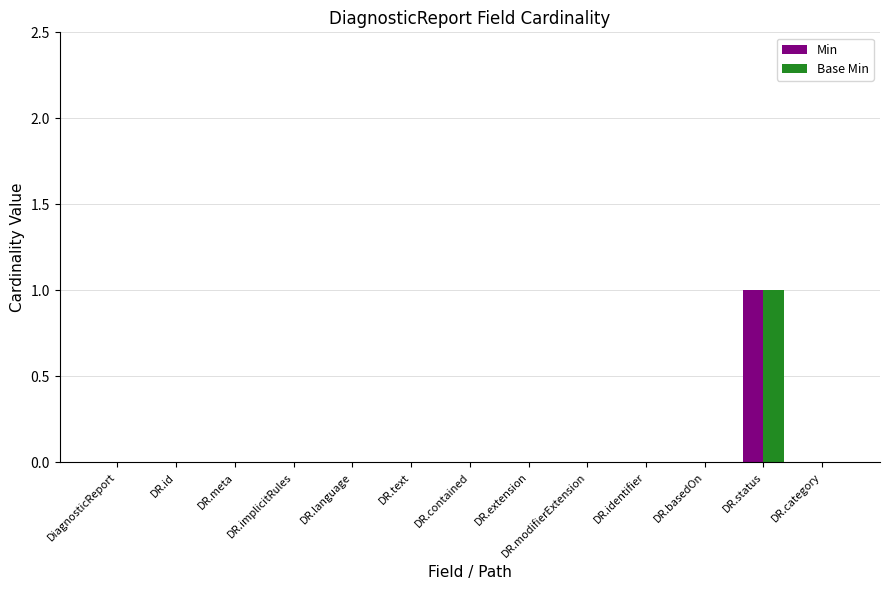

The value of Min at DR.basedOn is 0. True or false?

True